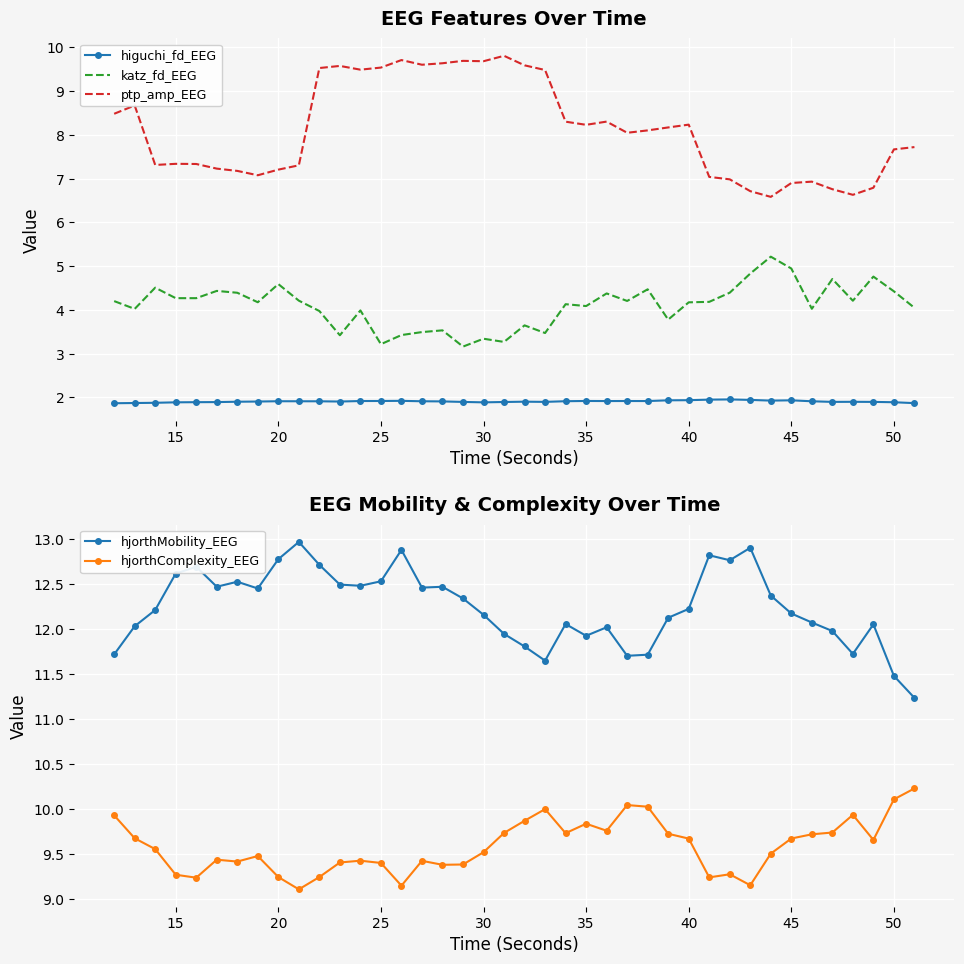

How many categories are shown in the chart?

40